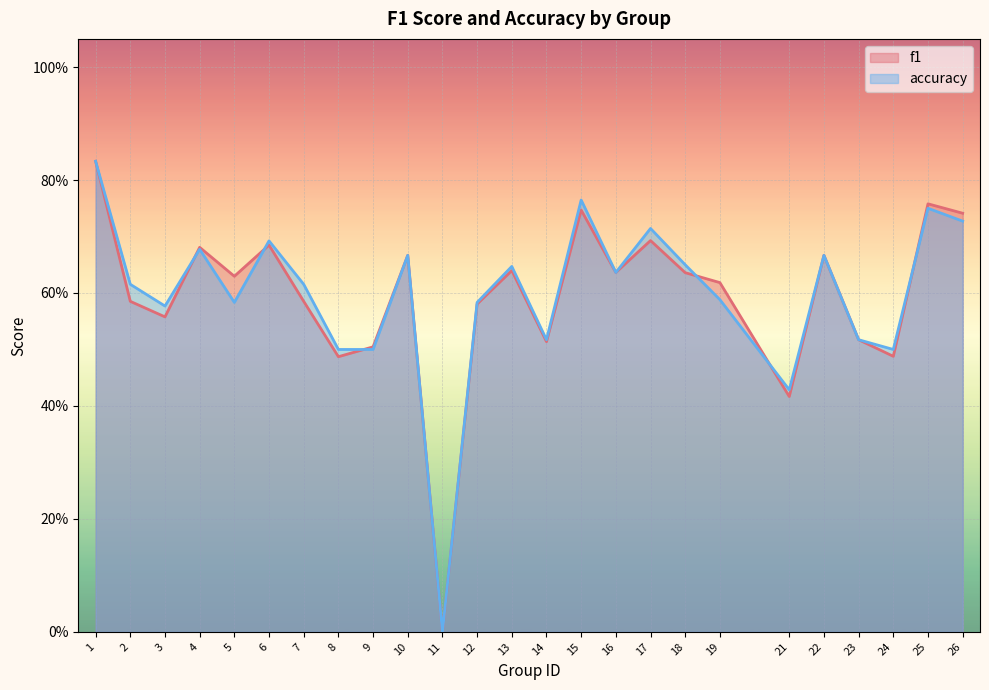

Which series changed the most between 17 and 23?

accuracy